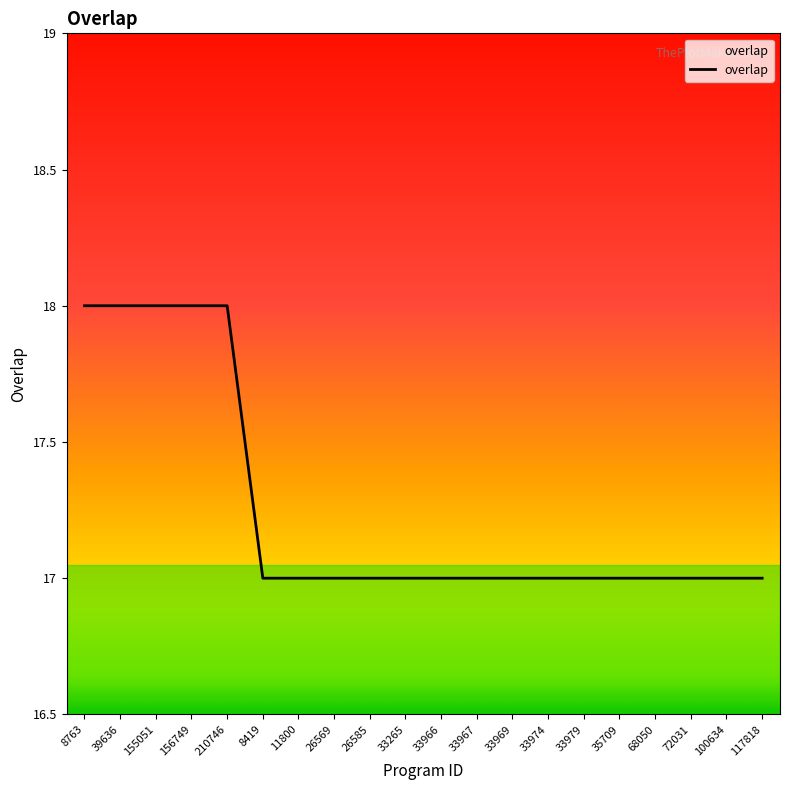

What is the difference between the values at 33966 and 8763?

1